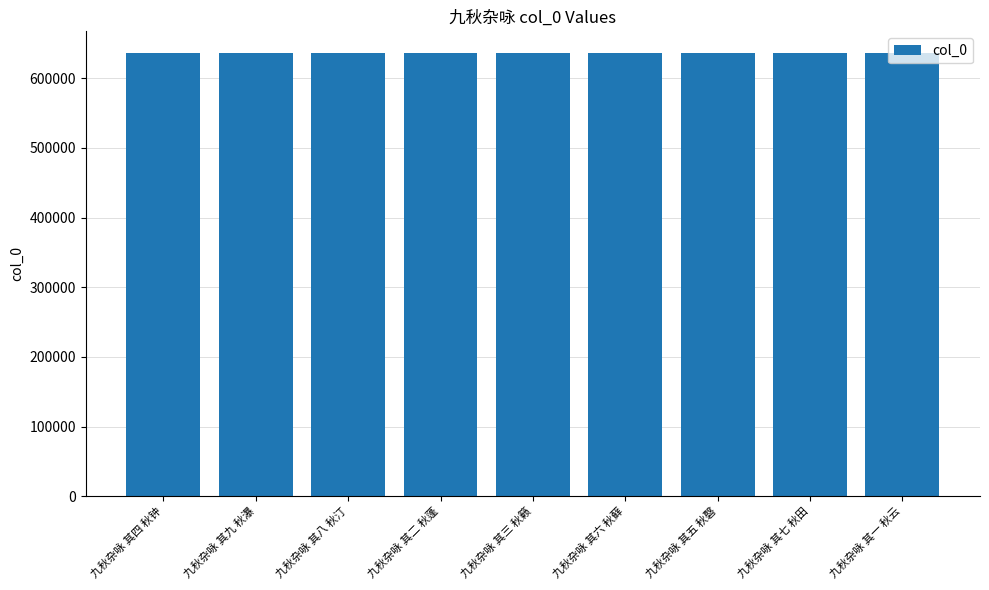

How many values are below 635541?

4